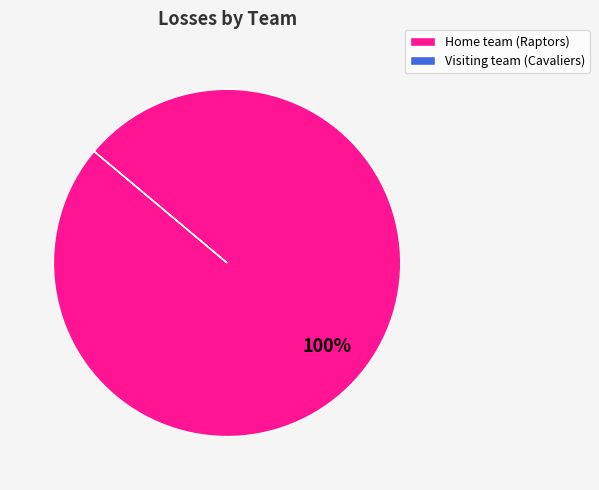

Count the number of slices in the pie.

1